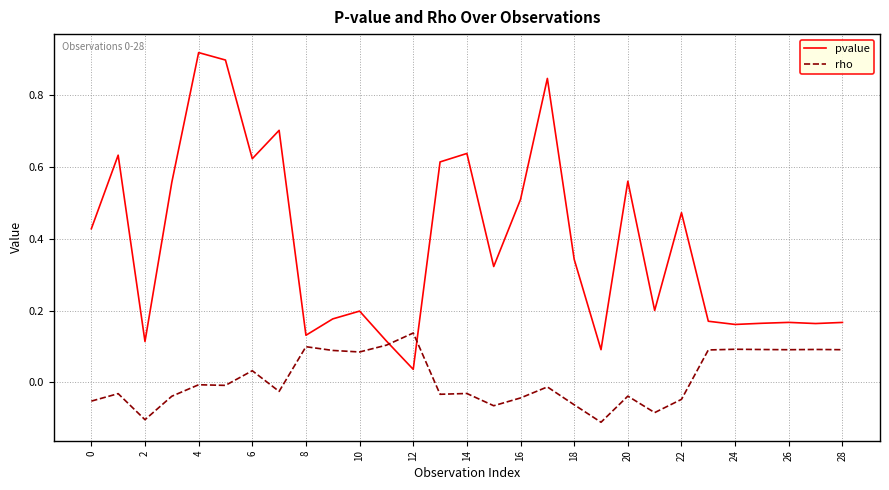

True or false: rho and pvalue cross at least once.

True